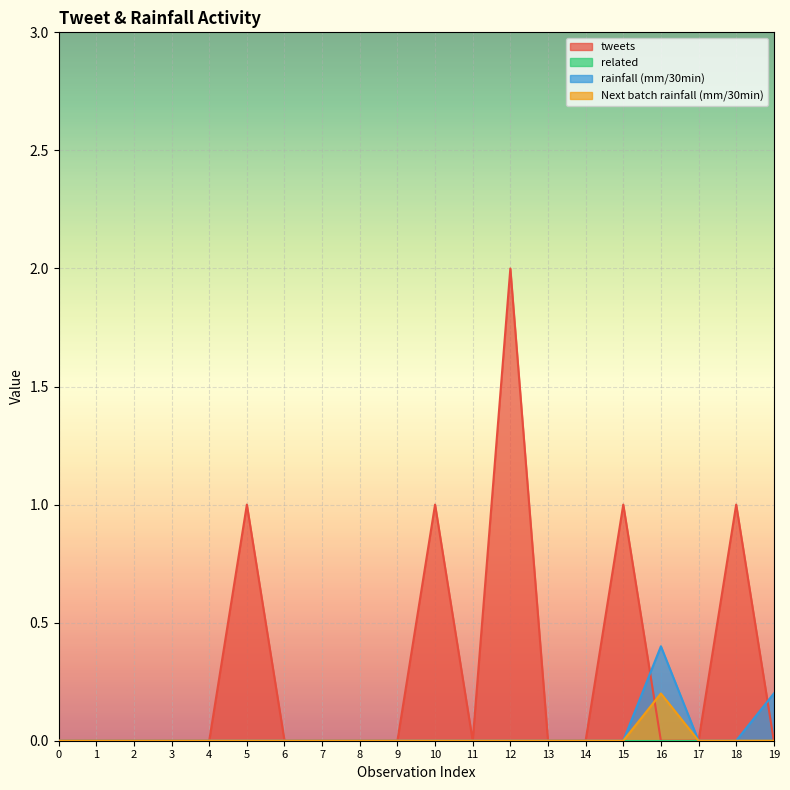

Count the rainfall (mm/30min) values in the range 0 to 1.

20